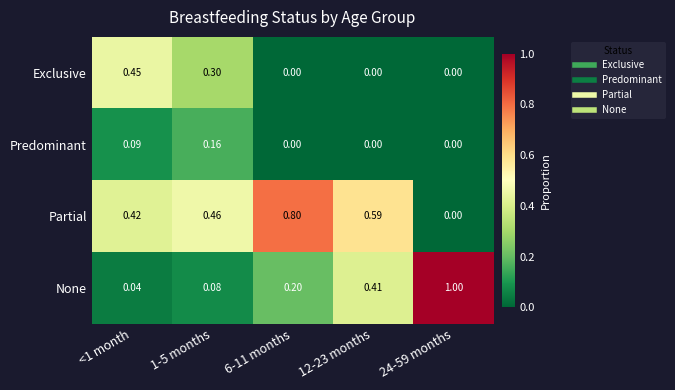

Which series has the largest range (max minus min)?

None